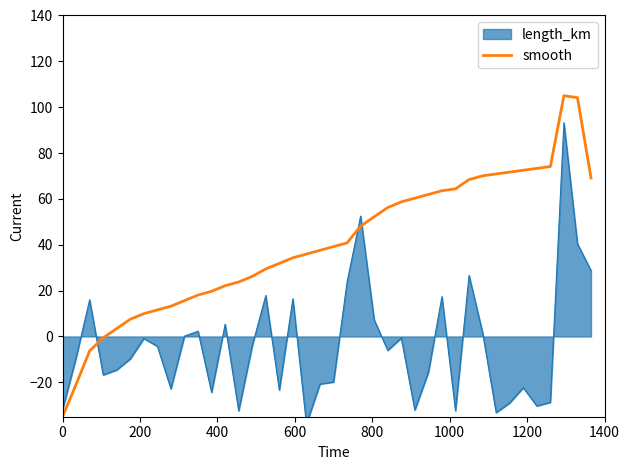

What is the minimum value for smooth?

-35.0